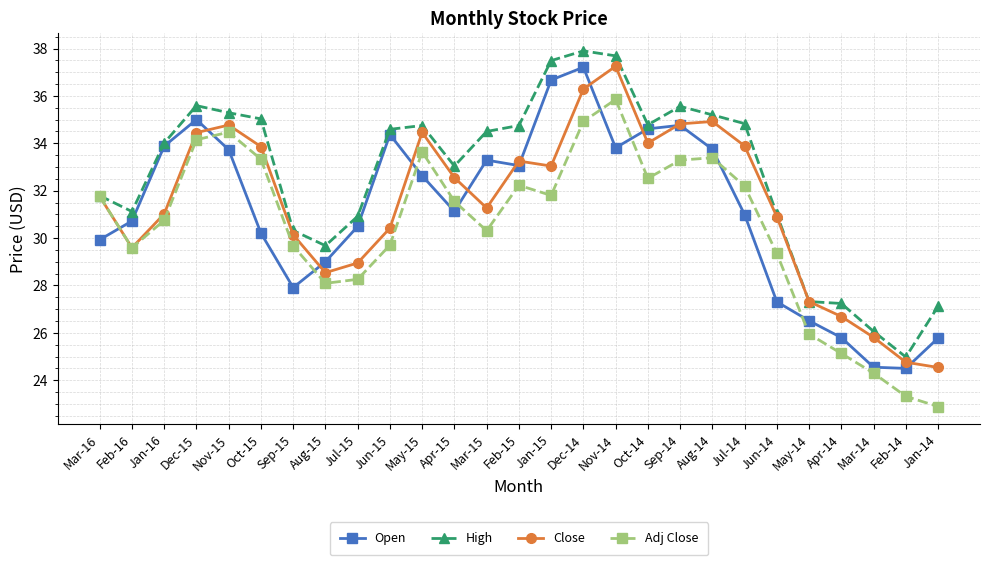

How many data points in Adj Close are above 31?

14